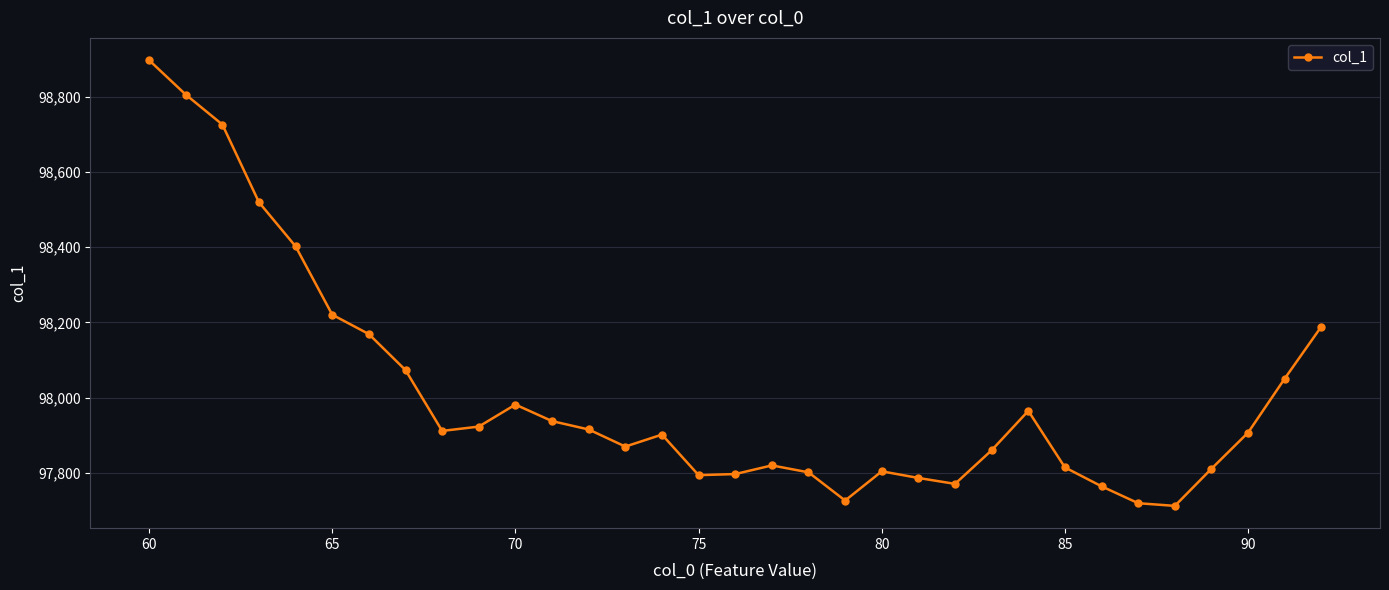

What is the smallest value displayed?

97711.7